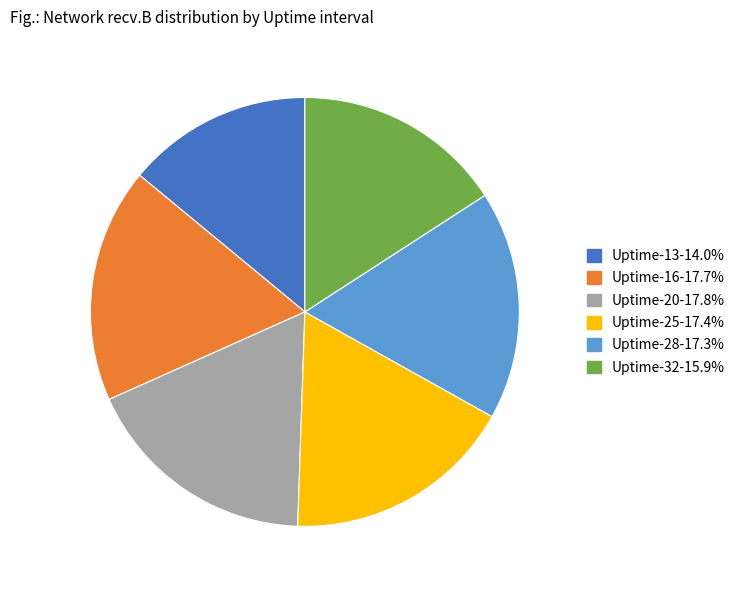

Does any single category account for the majority?

No